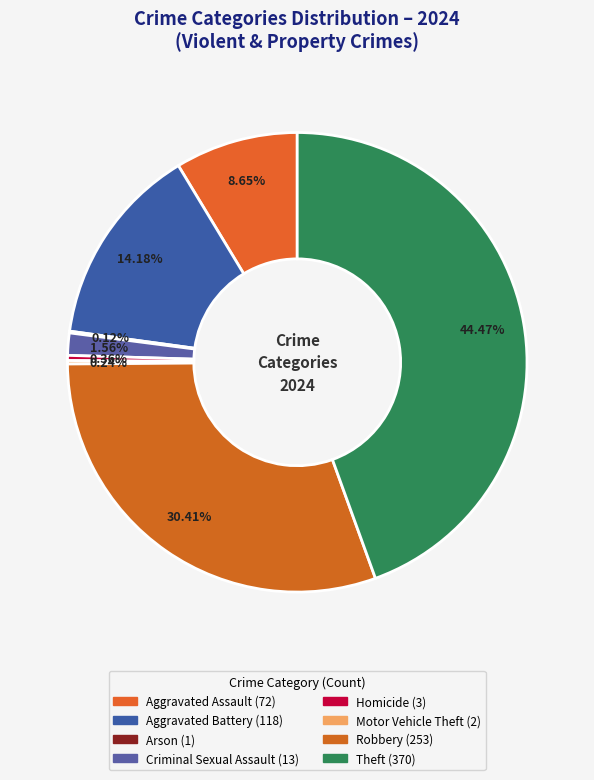

True or false: Motor Vehicle Theft accounts for 12% of the total.

False